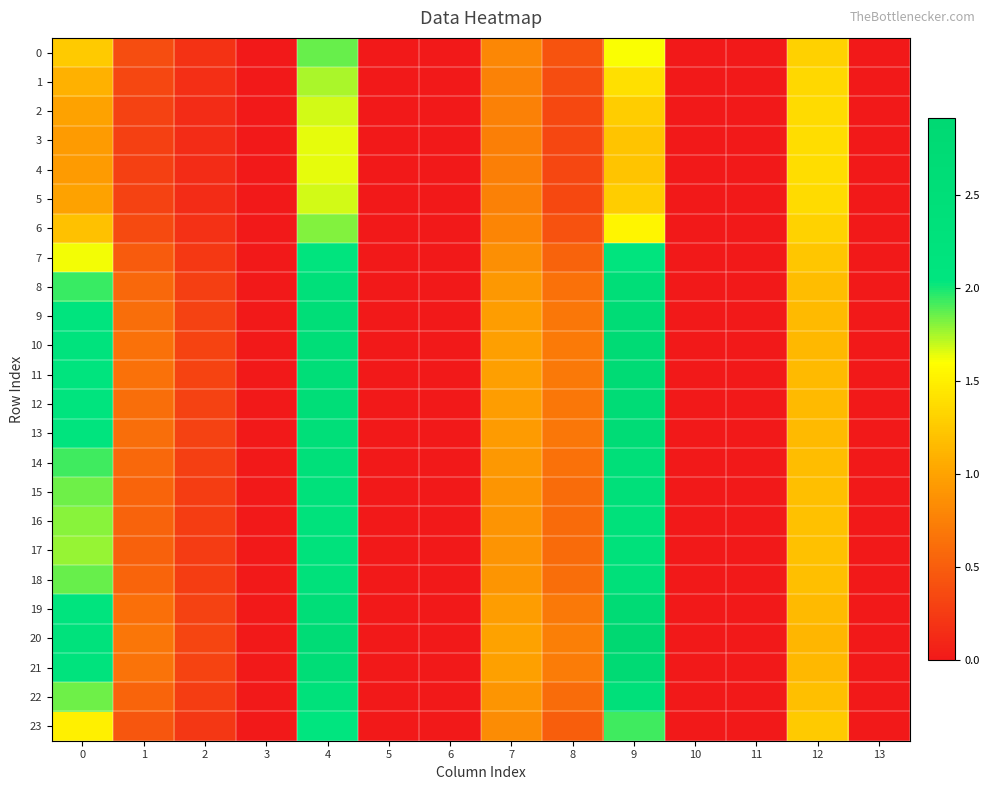

Which series has the largest total across all categories?

20